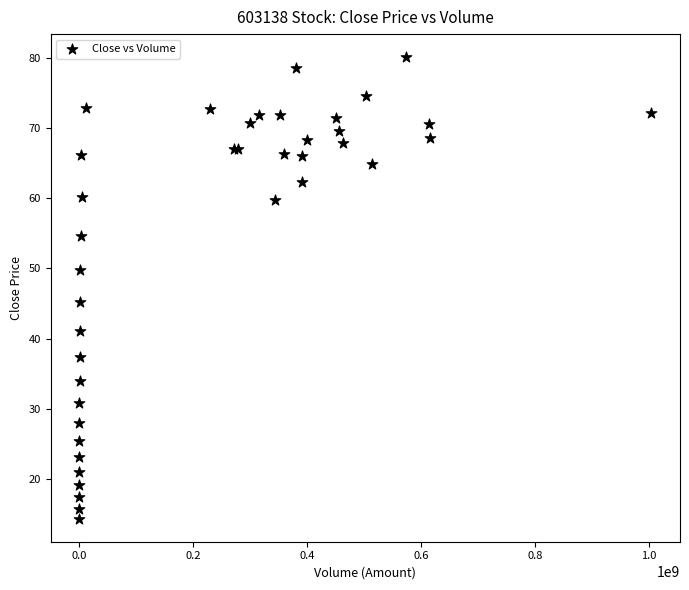

What Y value in the scatter plot is closest to 47?

45.2